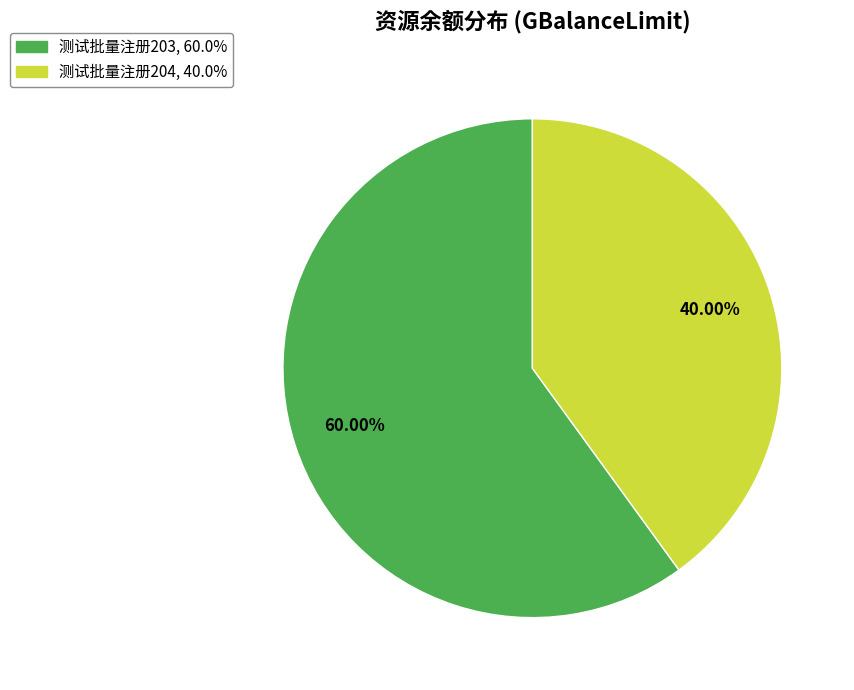

To the nearest percent, what is the difference between the largest and smallest slice percentages?

20%